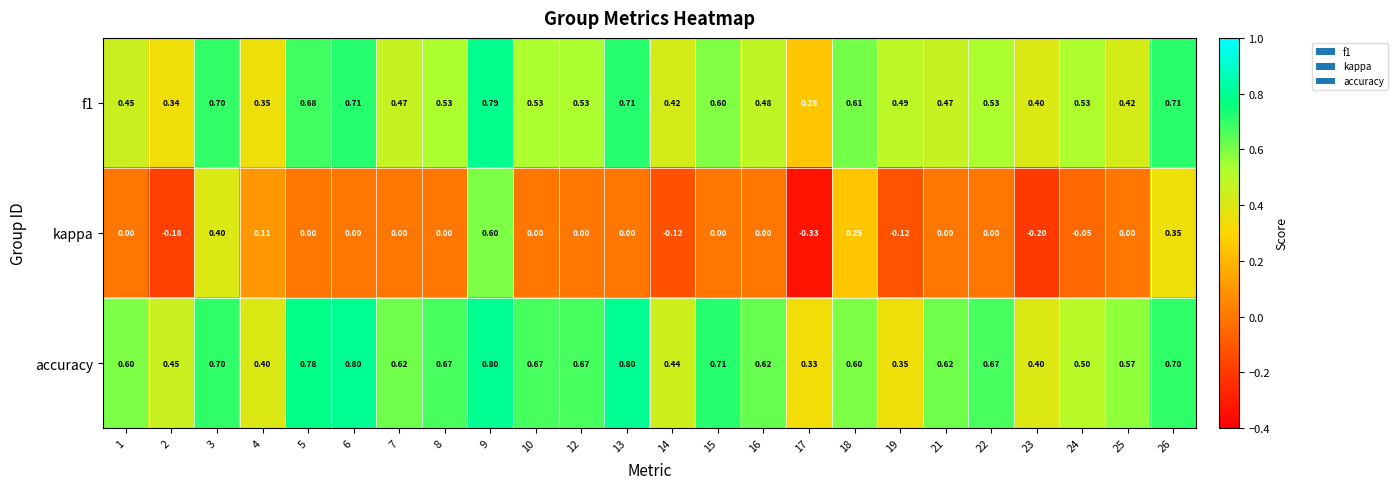

Which series has the largest total across all categories?

accuracy